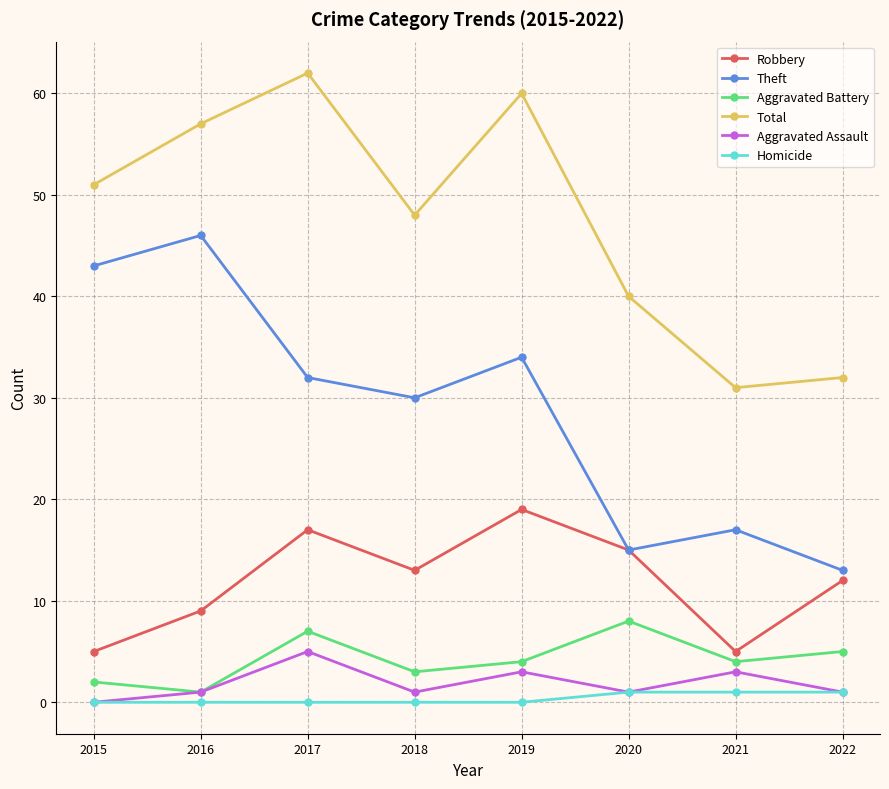

What is the sum of all Aggravated Battery values?

34